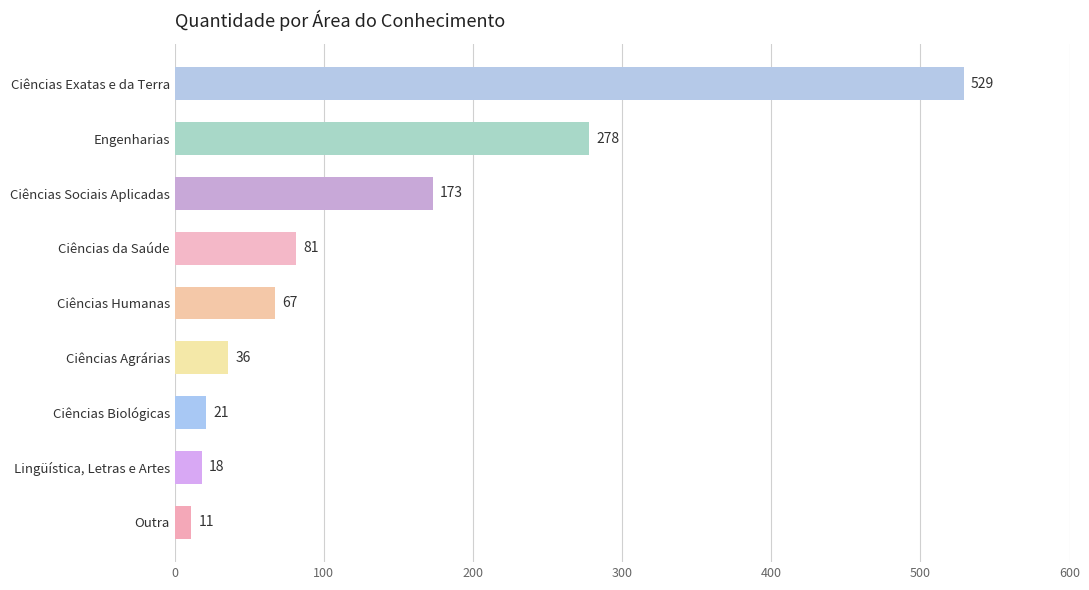

What is the label of the 3rd bar from the top?

Ciências Sociais Aplicadas